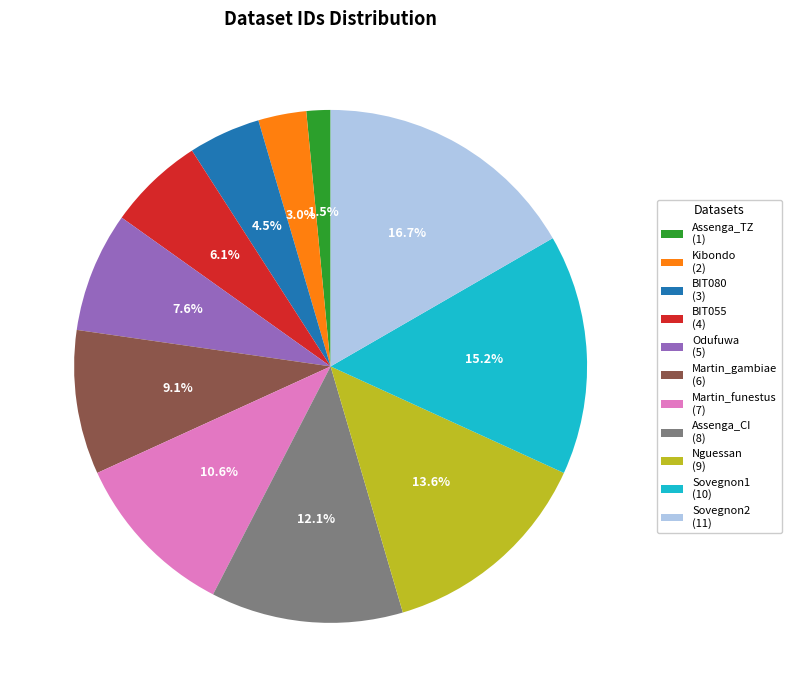

Which slice is the largest?

Sovegnon2